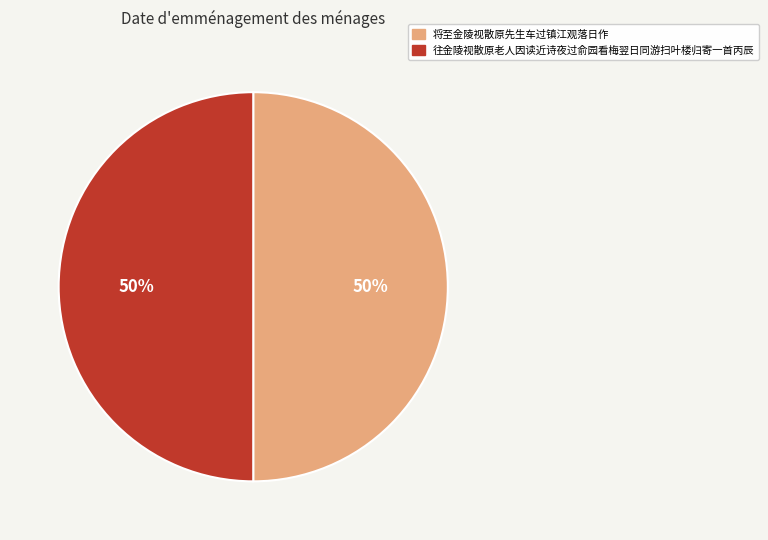

How many slices are in this pie chart?

2